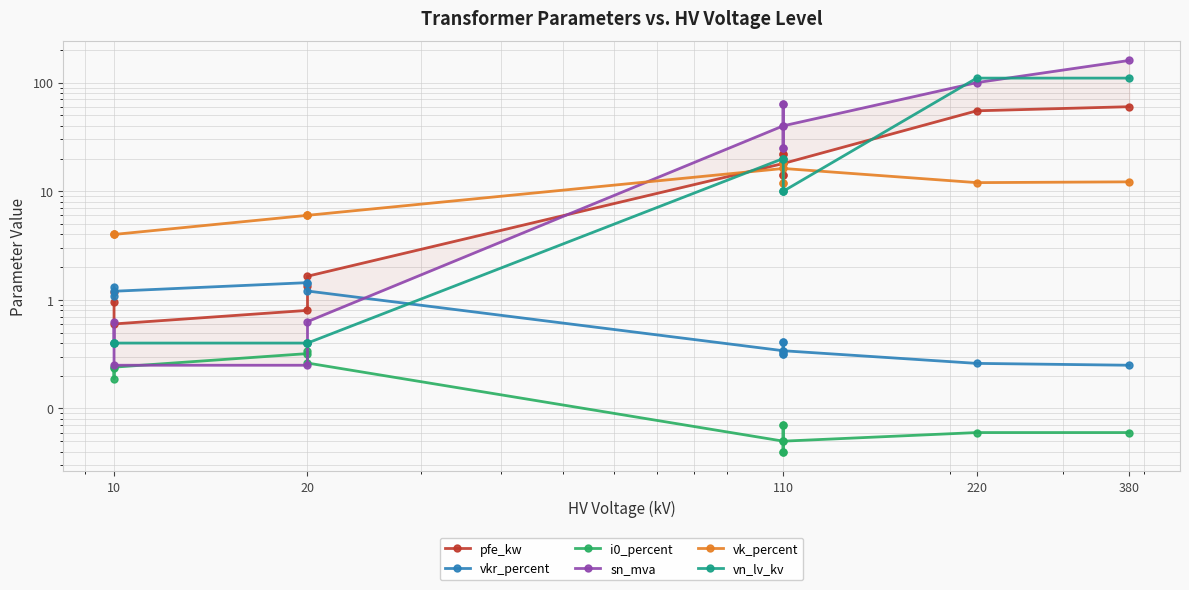

Does the chart display data point markers on the line(s)?

Yes